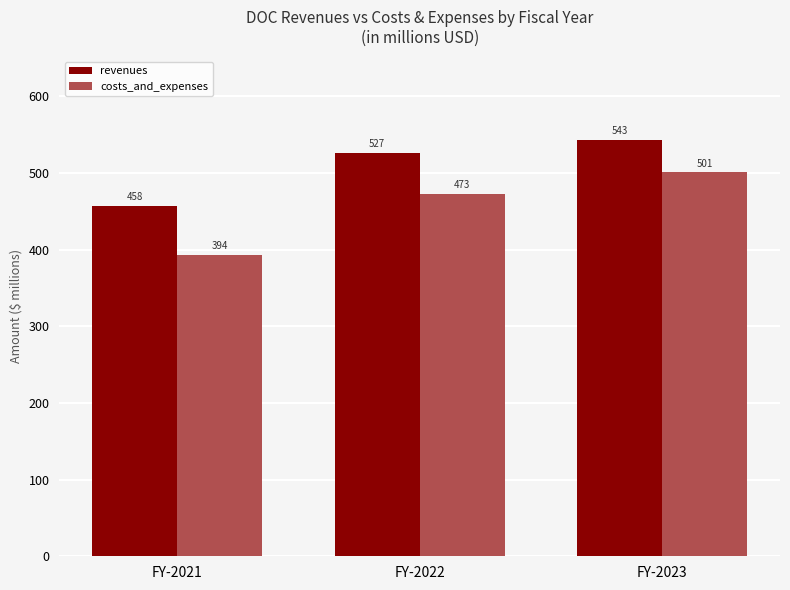

How many bars are there in each group?

2